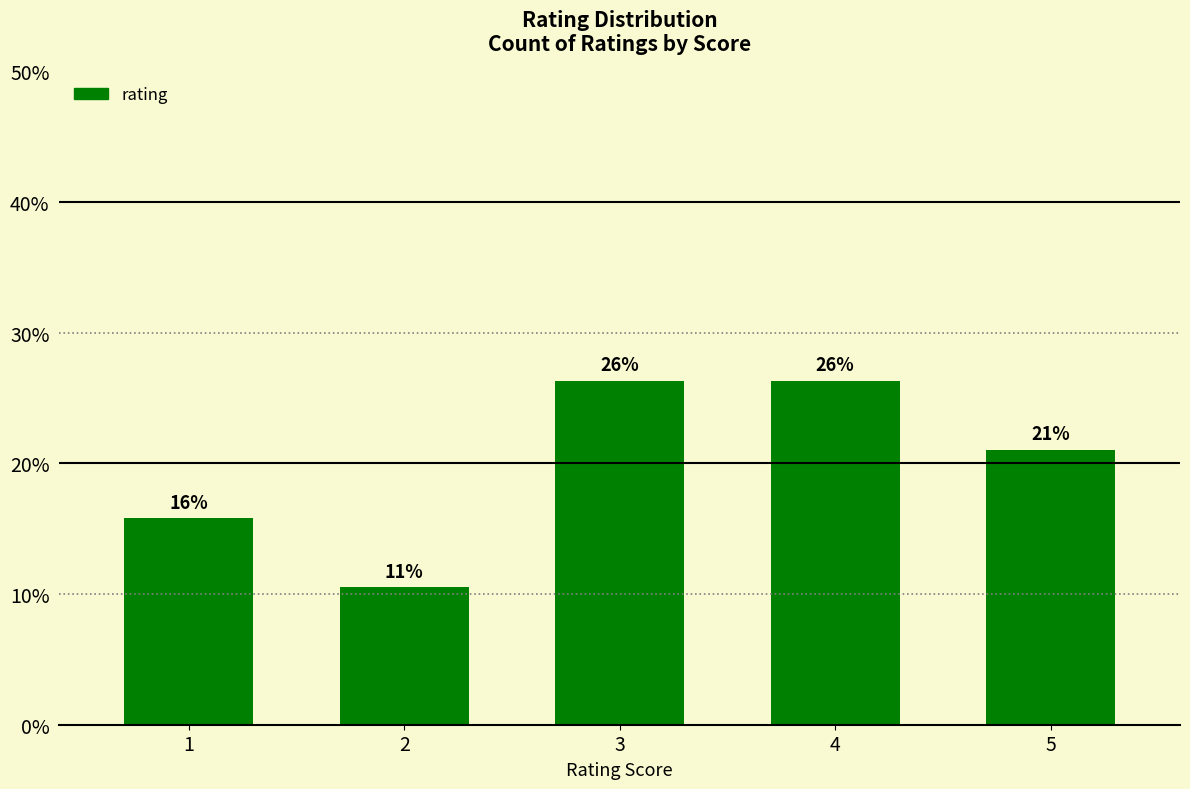

True or false: the data shows 10.5 at 2.

True